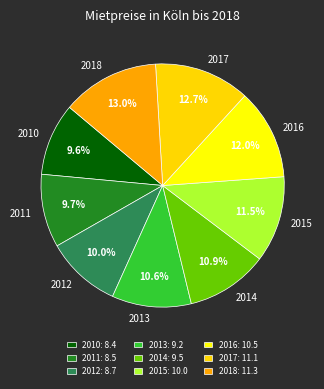

Do 2015 and 2017 together represent more than half of the pie?

No